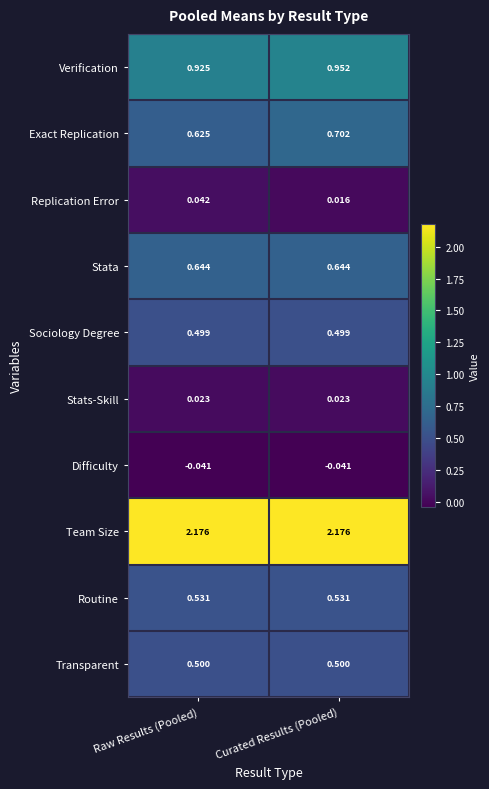

Rank the series at Raw Results (Pooled) from highest to lowest value.

Team Size, Verification, Stata, Exact Replication, Routine, Transparent, Sociology Degree, Replication Error, Stats-Skill, Difficulty